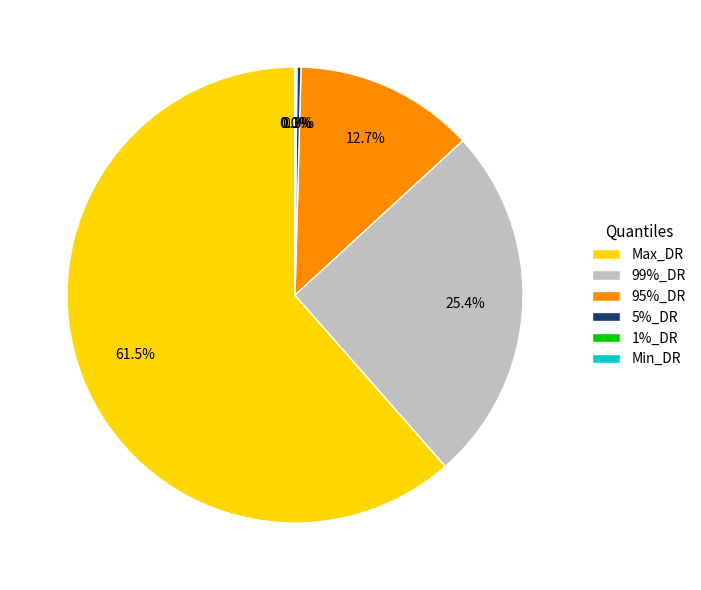

Is there a majority slice in this chart?

Yes